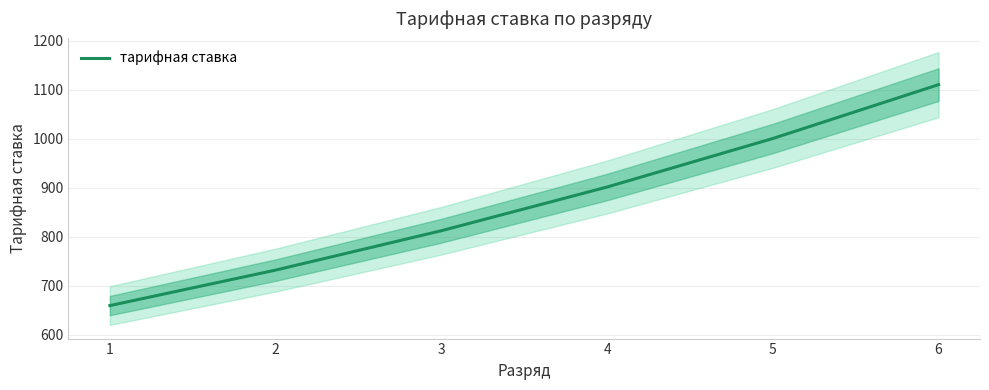

What is the value of the 5th point from the left?

1000.5